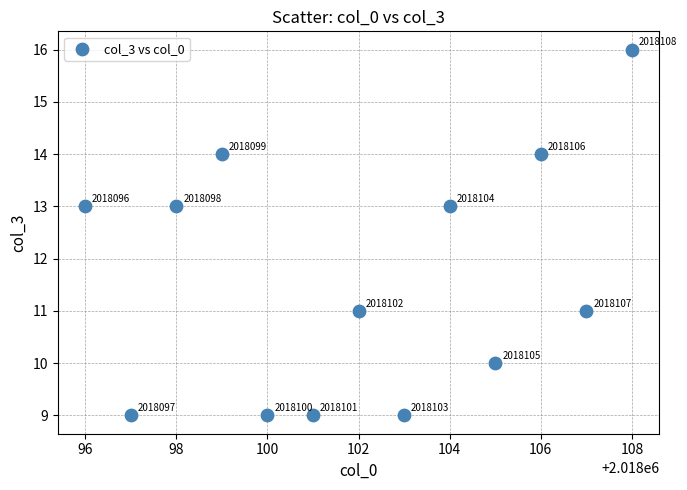

What is the range of Y values (max minus min)?

7